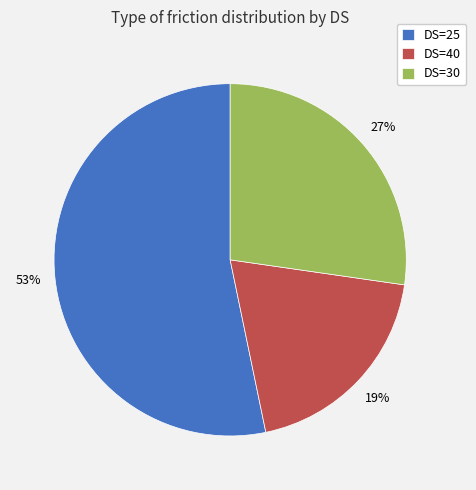

How many segments does this pie chart have?

3